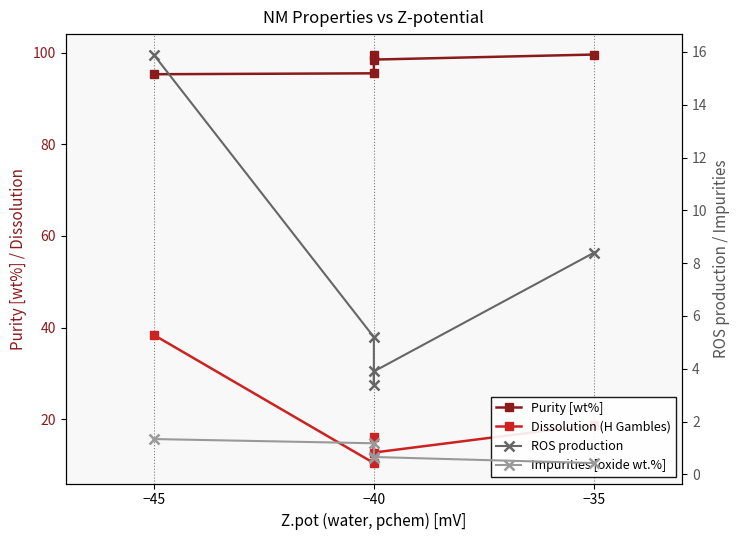

Reading right to left, extract all data points from this chart.

Purity [wt%]: 99.6	98.5	99.4	95.5	95.3
Dissolution (H Gambles): 18.8	12.7	16.0	10.4	38.4
ROS production: 8.4	3.9	3.4	5.2	15.9
Impurities [oxide wt.%]: 0.4	0.7	0.6	1.2	1.3